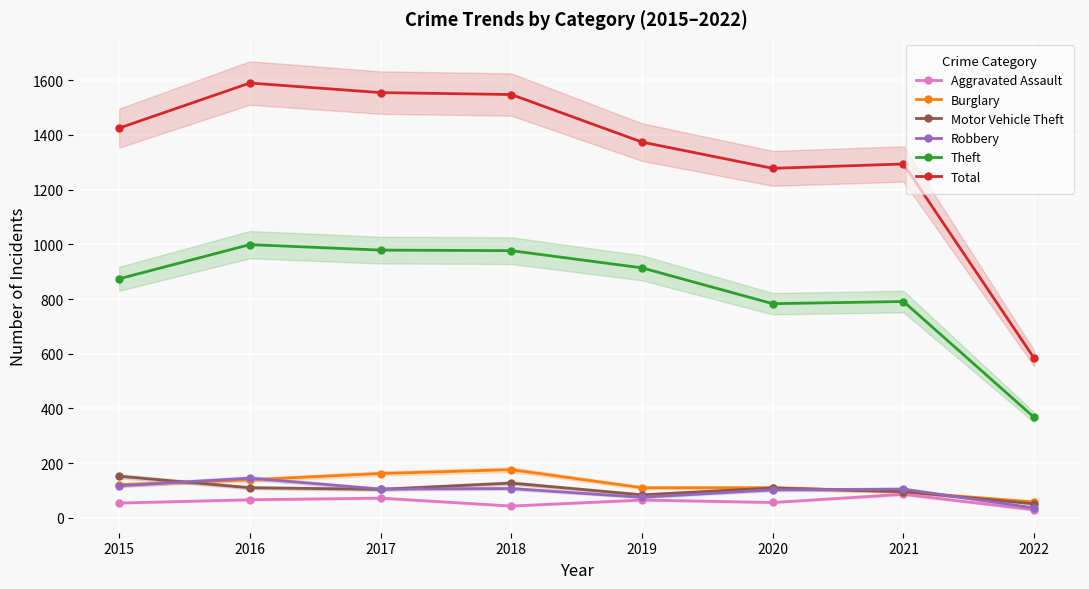

True or false: Total and Theft cross at least once.

False